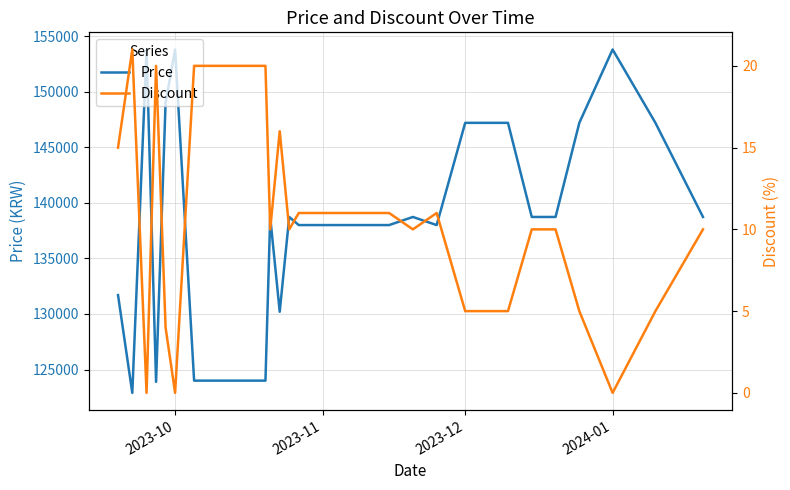

What is the maximum value for Price?

153800